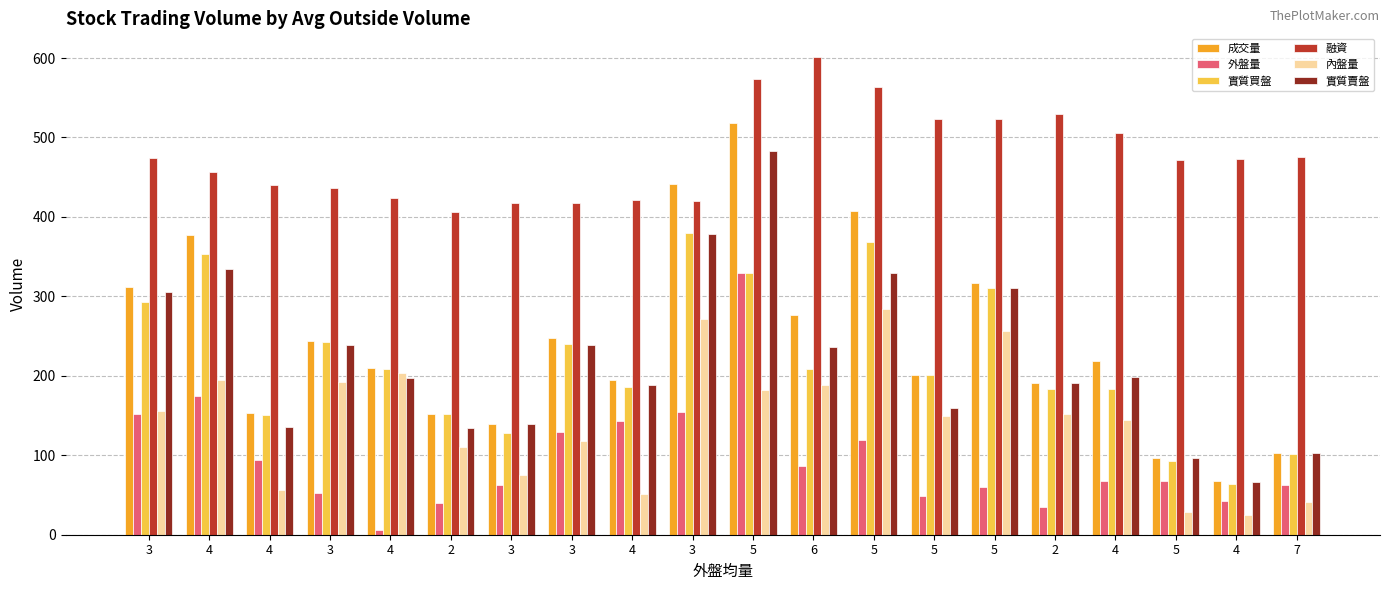

Does the chart contain any negative values?

No